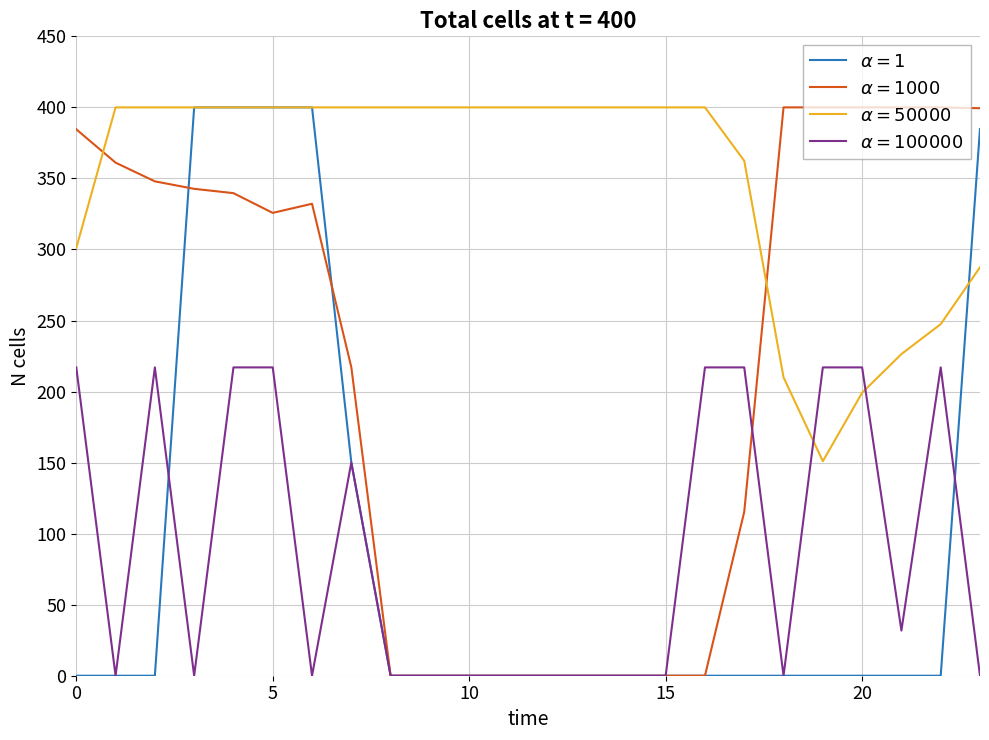

What are all the series names shown in the legend?

$\alpha = 1$, $\alpha = 1000$, $\alpha = 50000$, $\alpha = 100000$